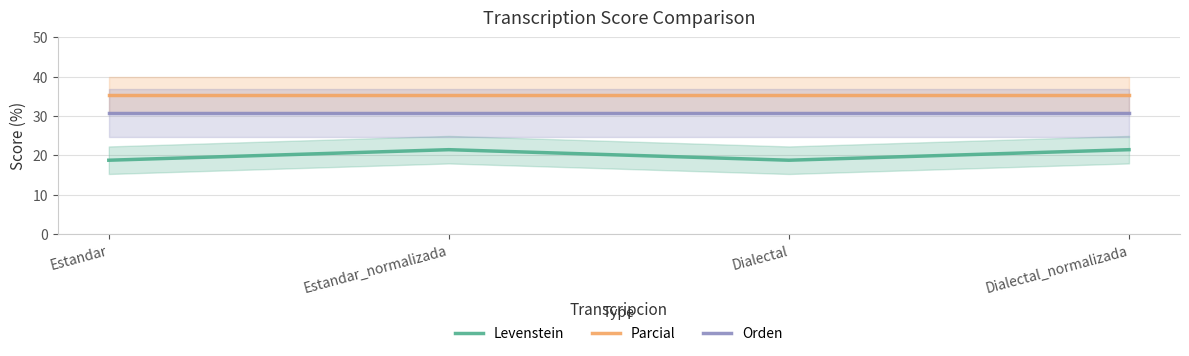

At how many categories does at least one series exceed 28?

4